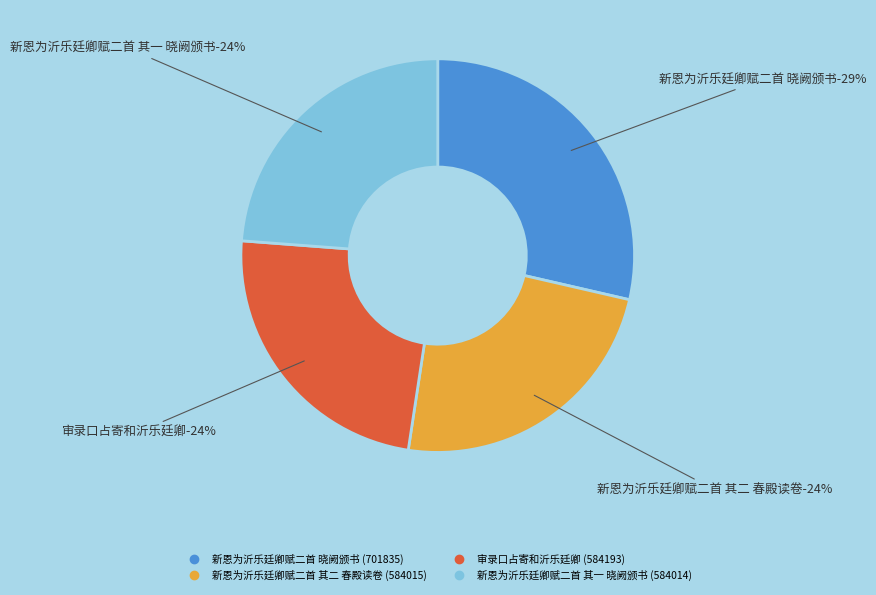

What is the smallest slice in the pie chart?

新恩为沂乐廷卿赋二首 其一 晓阙颁书